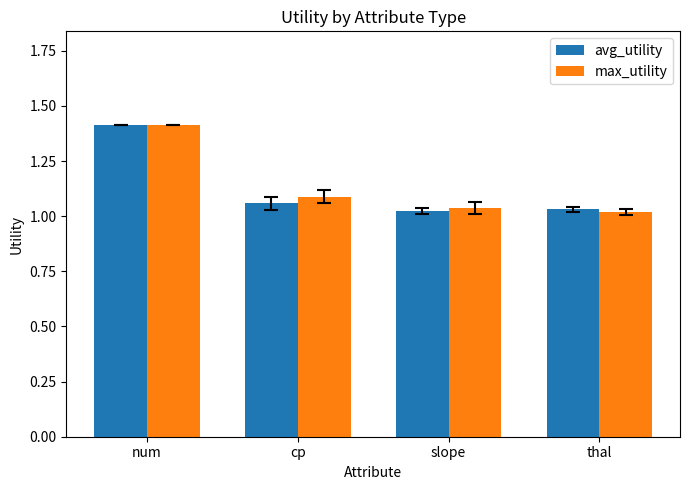

What is the greatest value displayed?

1.4